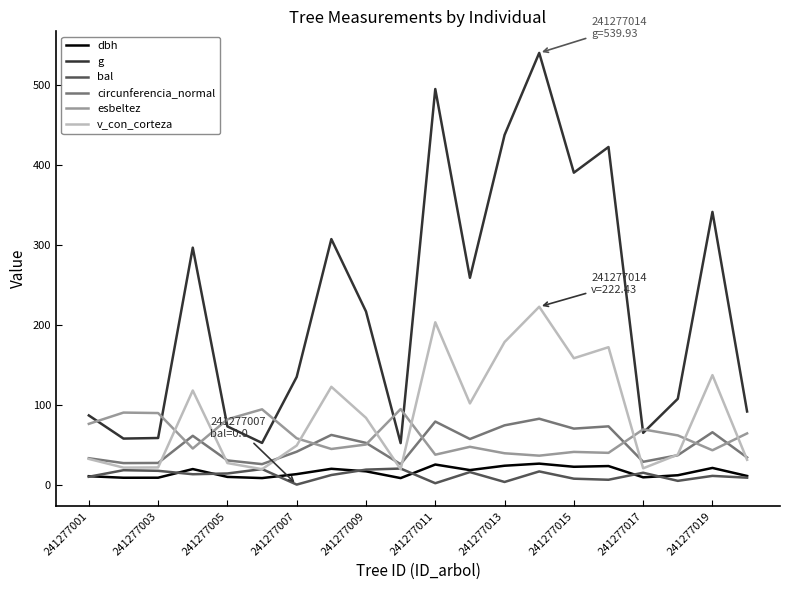

What is the sum of all g values?

4481.3